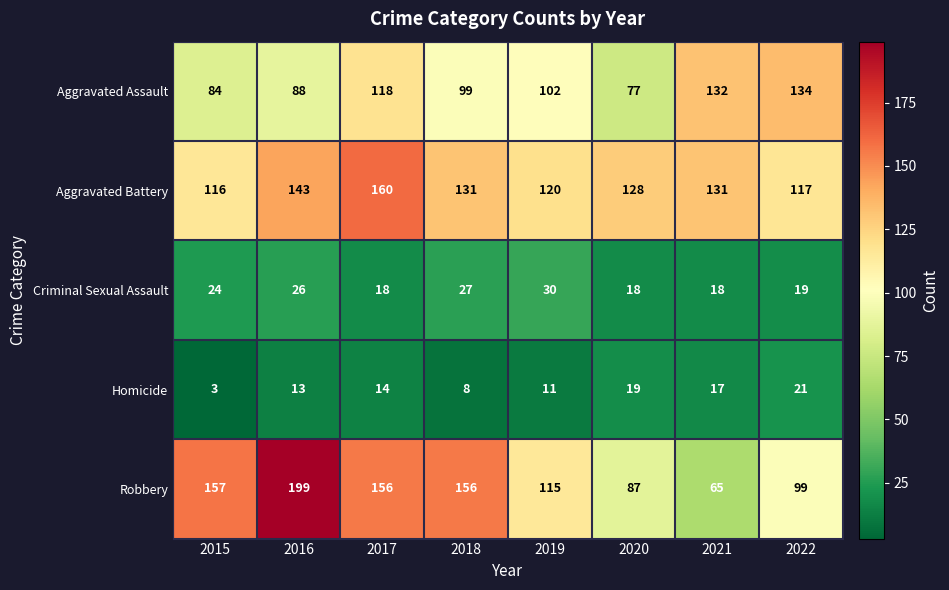

List the series in order of their peak value, highest first.

Robbery, Aggravated Battery, Aggravated Assault, Criminal Sexual Assault, Homicide